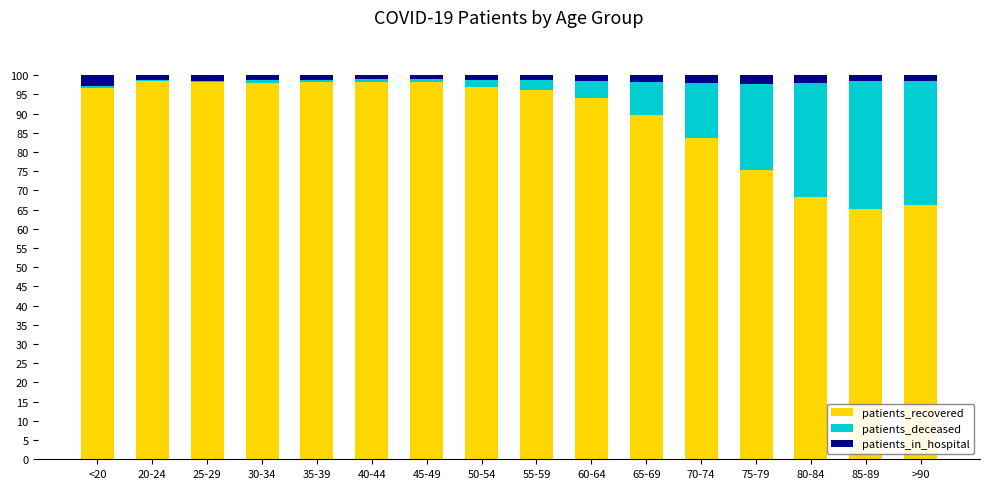

What is the sum of all patients_recovered values?

1421.5